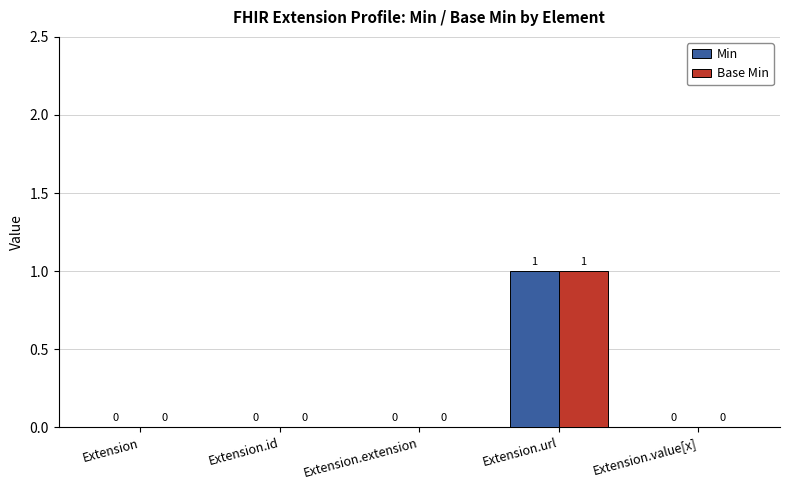

Reading left to right, list all the values displayed in this chart.

Min: 0	0	0	1	0
Base Min: 0	0	0	1	0